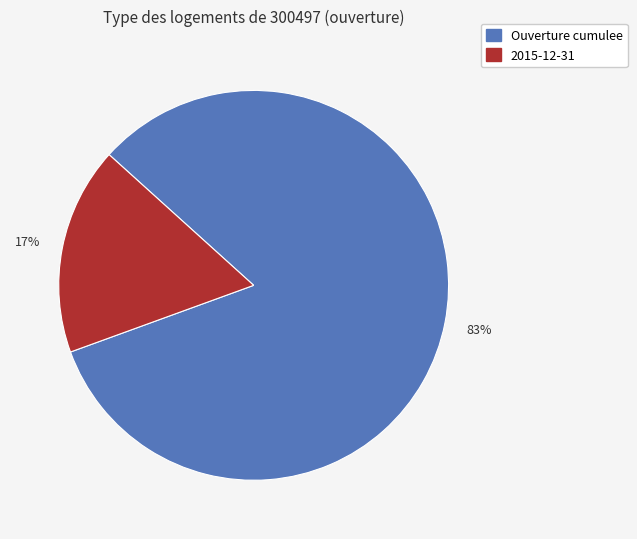

To the nearest percent, what is the average slice percentage?

50%